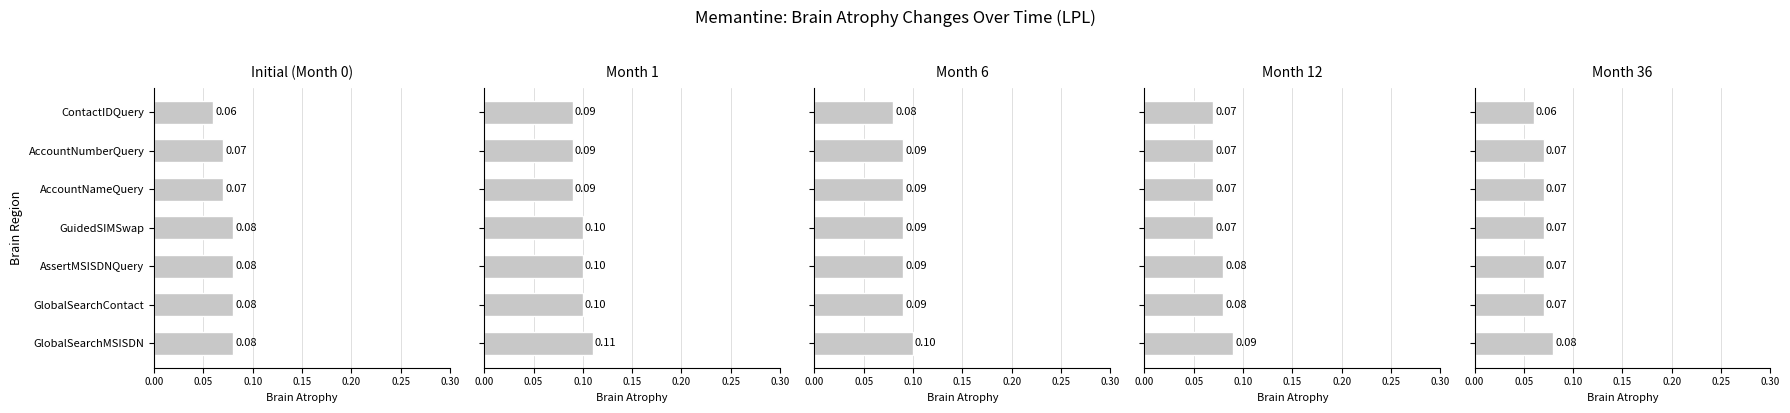

What is the value of the Month 36 bar at the 7th from the left?

0.1